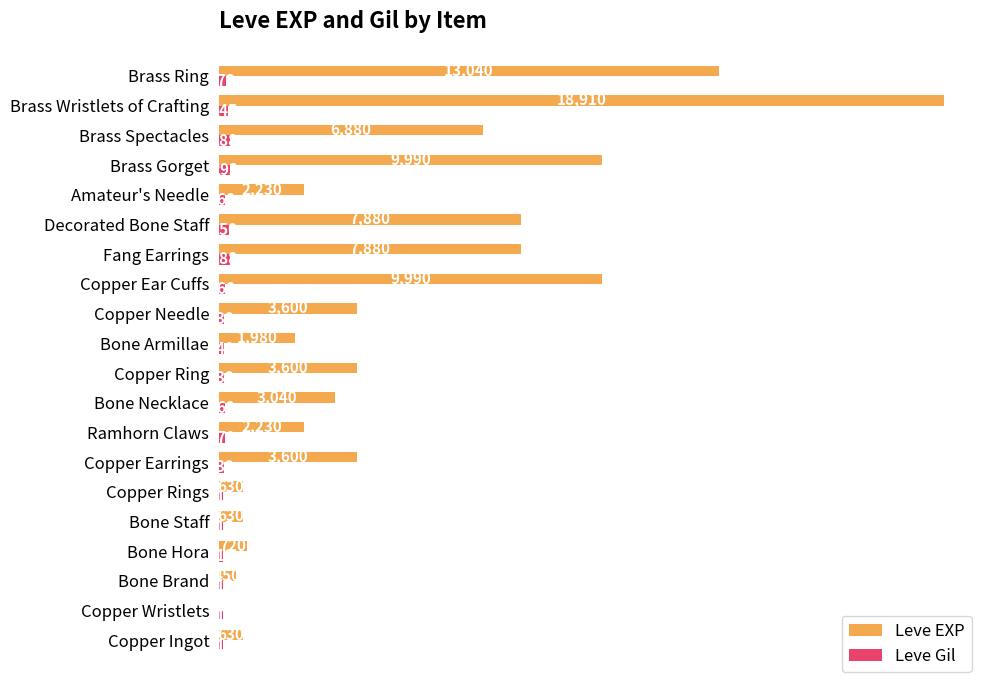

Which series has the widest spread of values?

Leve EXP